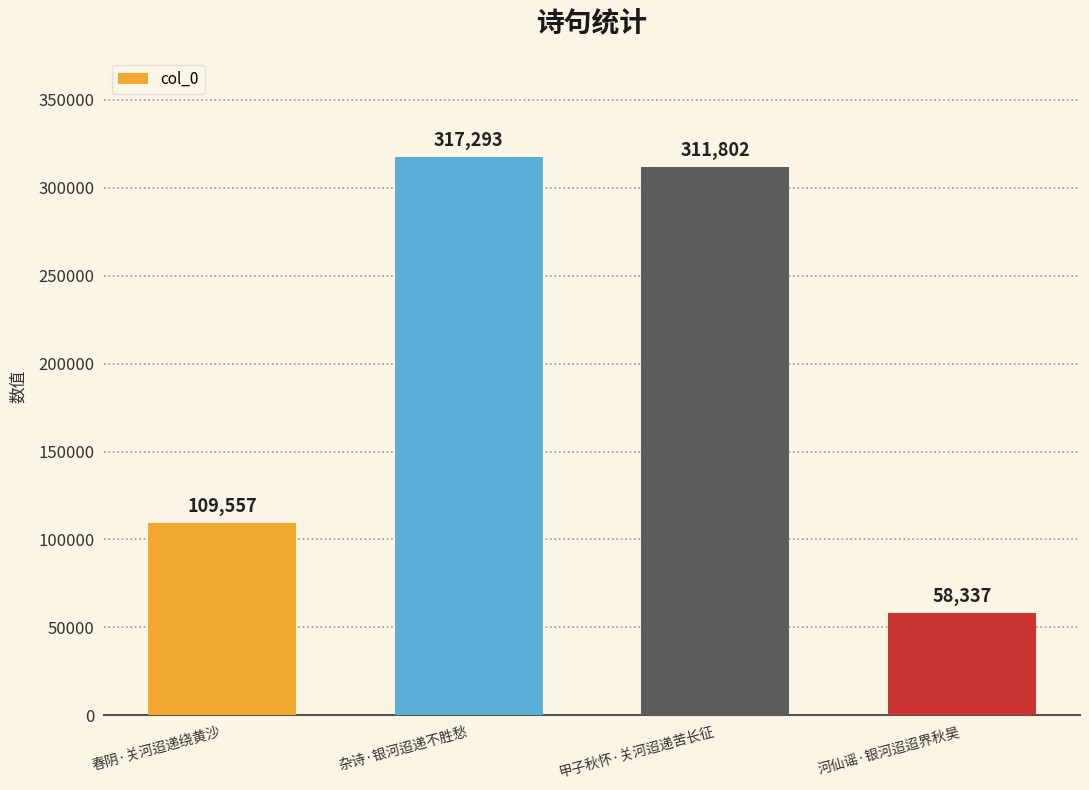

Read the value at 河仙谣·银河迢迢界秋昊, to the nearest 50.

58350